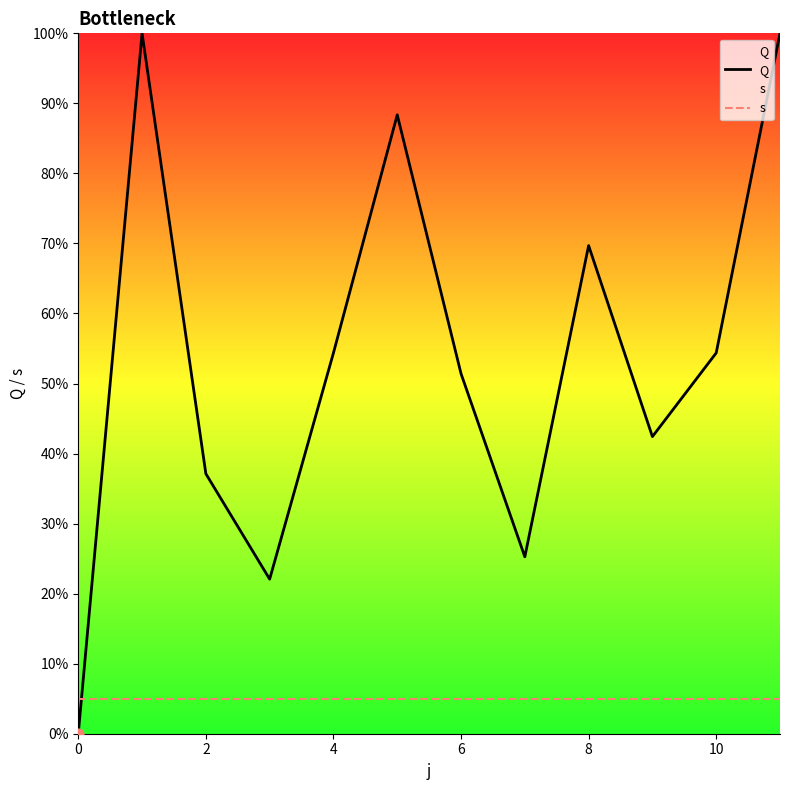

What is the total value across all series at 10?

59.4